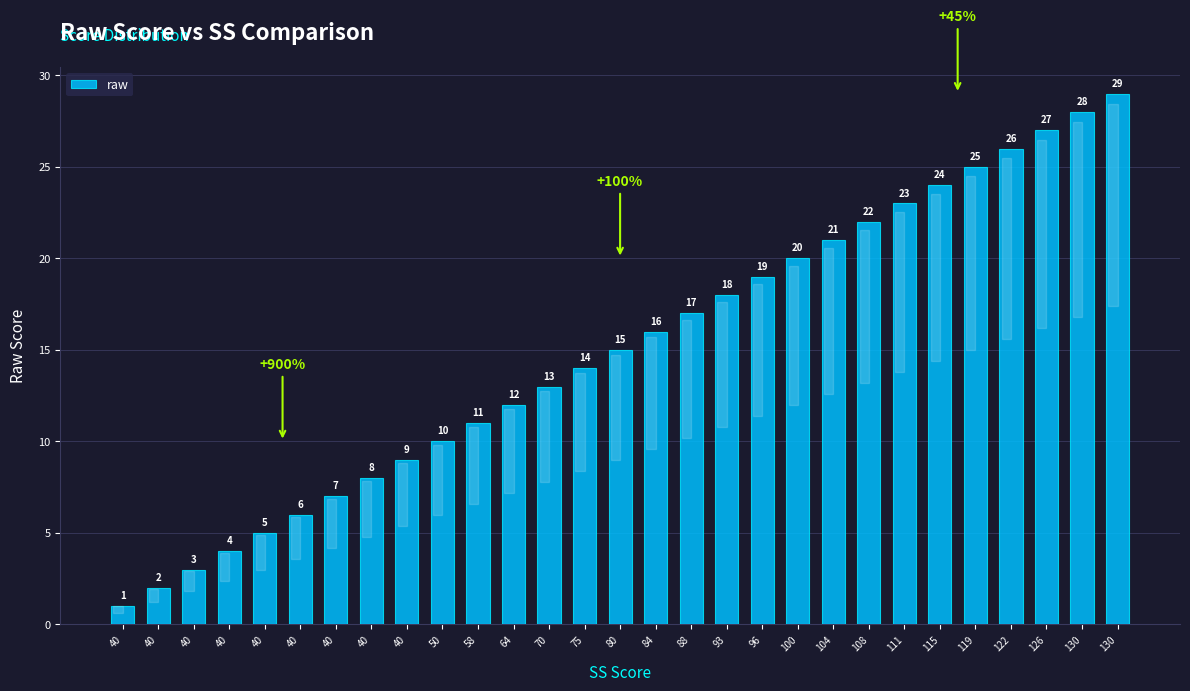

Reading left to right, list all the values displayed in this chart.

1	2	3	4	5	6	7	8	9	10	11	12	13	14	15	16	17	18	19	20	21	22	23	24	25	26	27	28	29